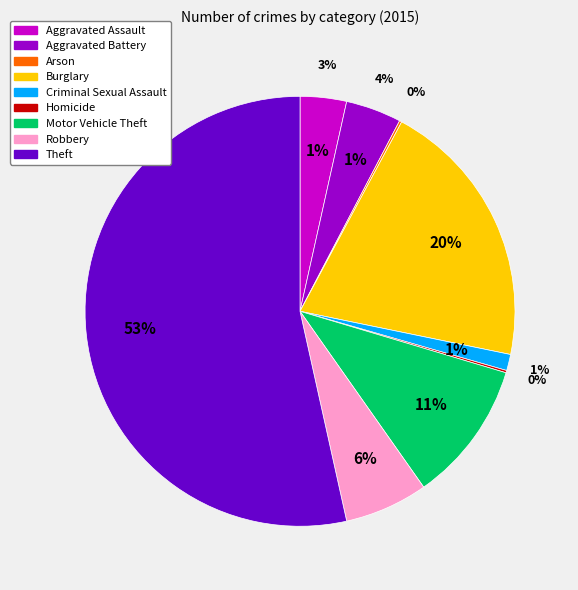

How much of the chart is everything except Robbery?

93.7%